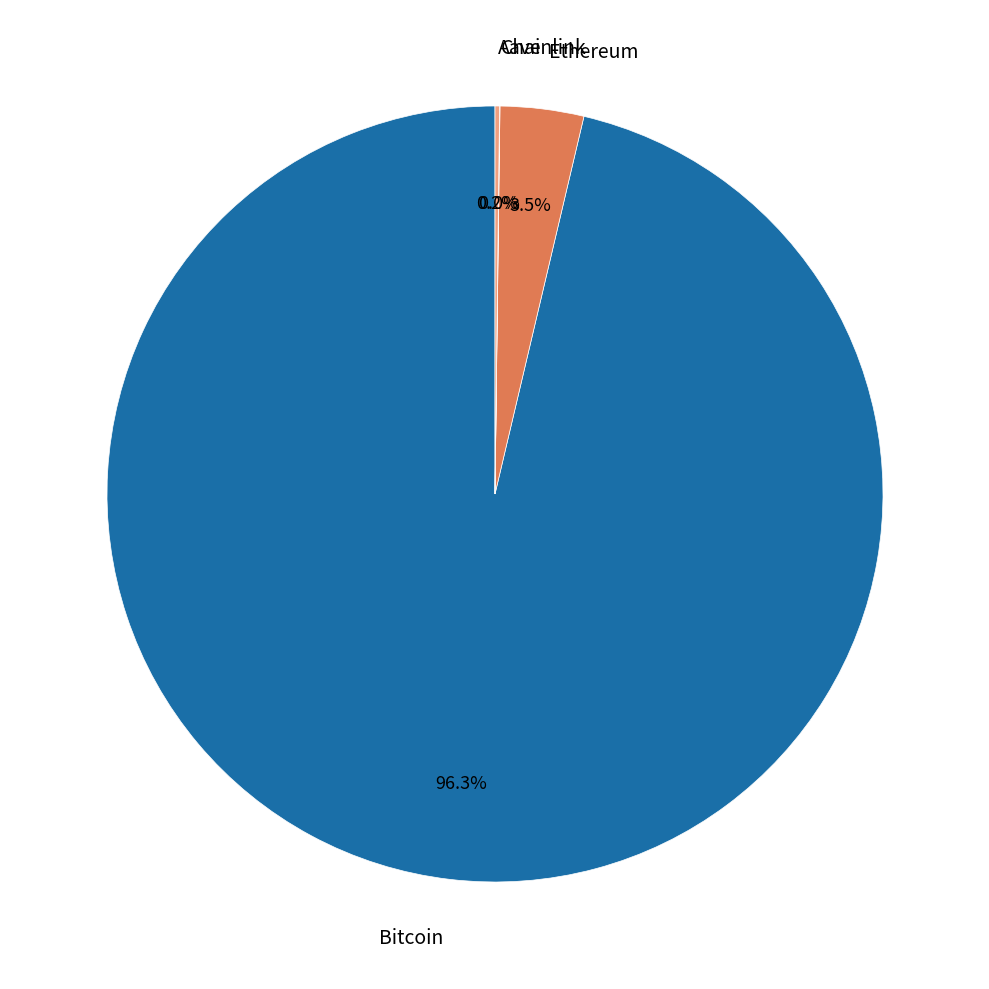

To the nearest percent, what percentage of the pie is Bitcoin?

96%